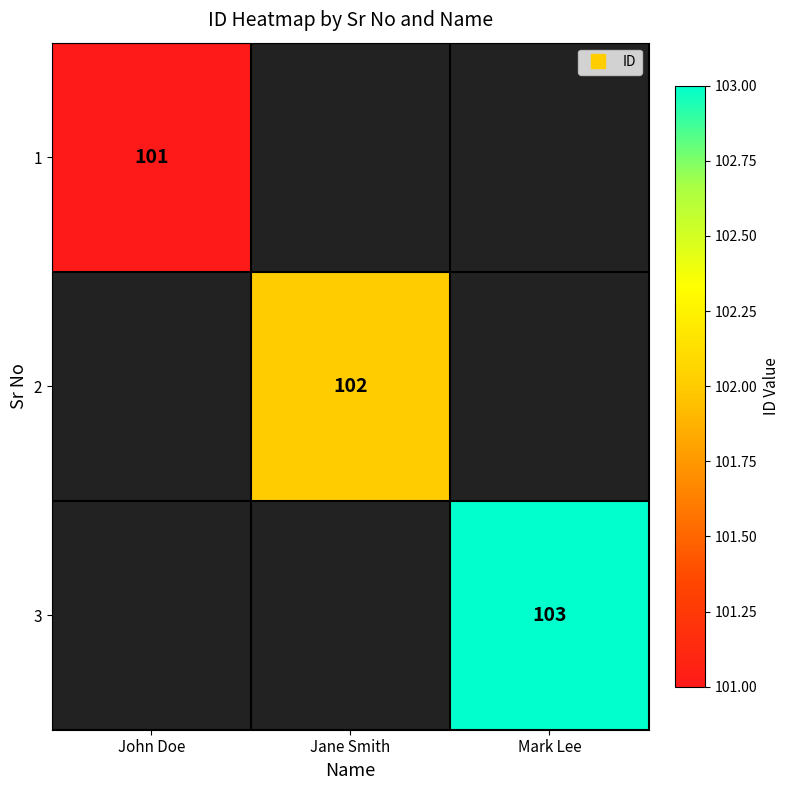

Between John Doe and Mark Lee, which is larger?

John Doe